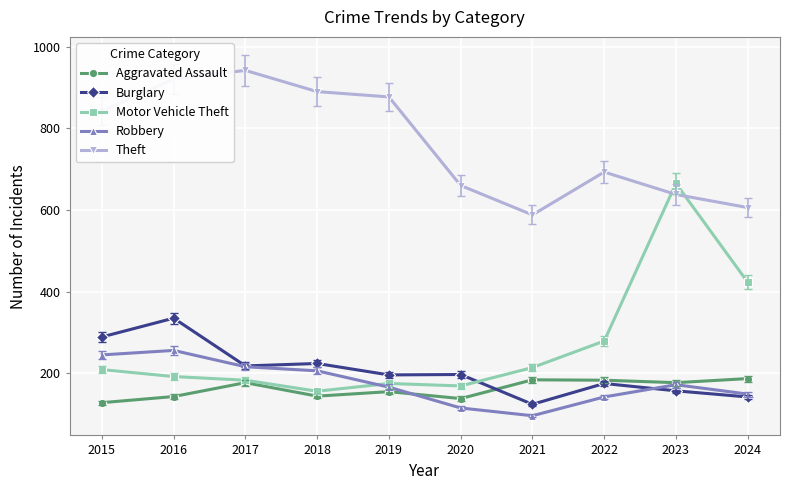

Where is Theft nearest to the value 765?

2022